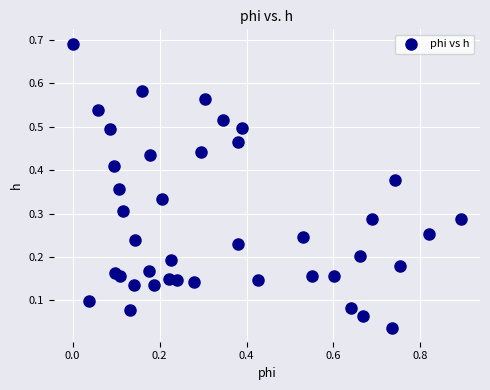

What is the range of X values (max minus min)?

0.9